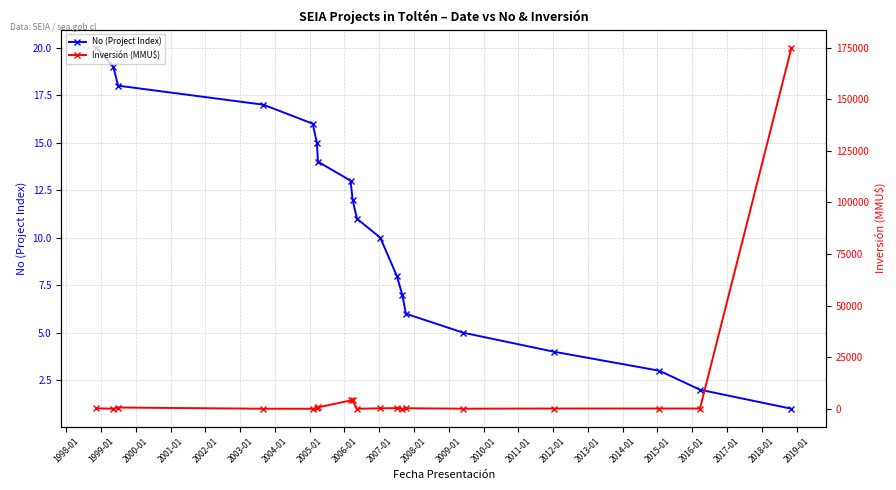

What is the maximum value for No (Project Index)?

20